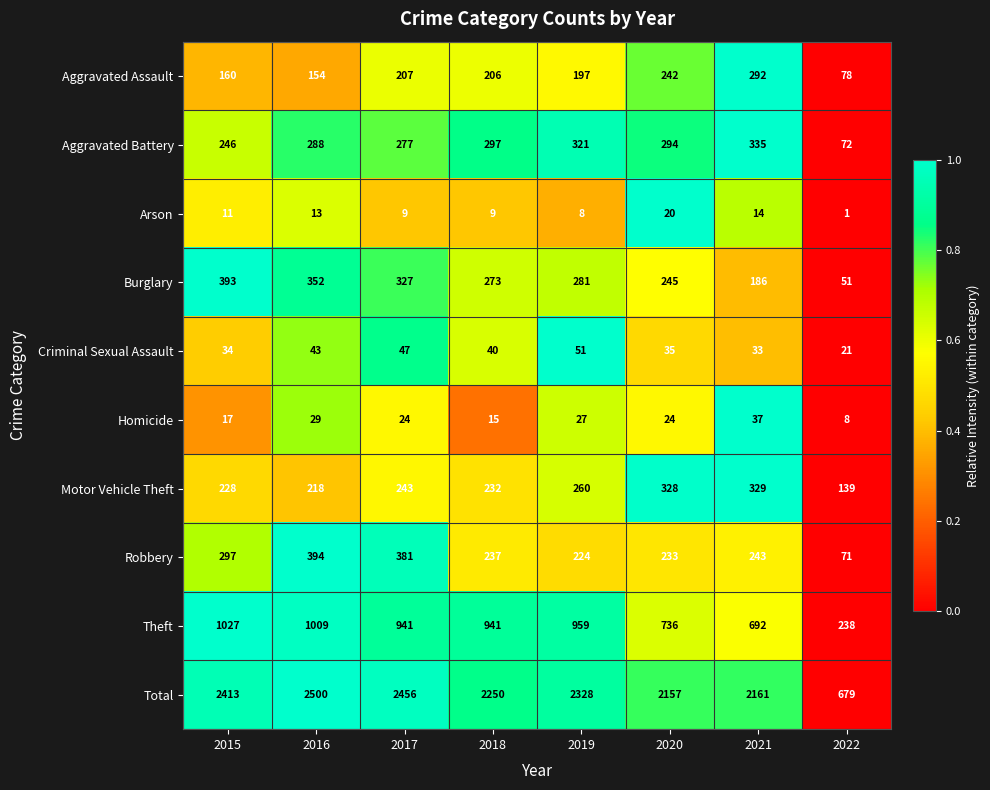

Where does the Total series first go above 2328?

2015